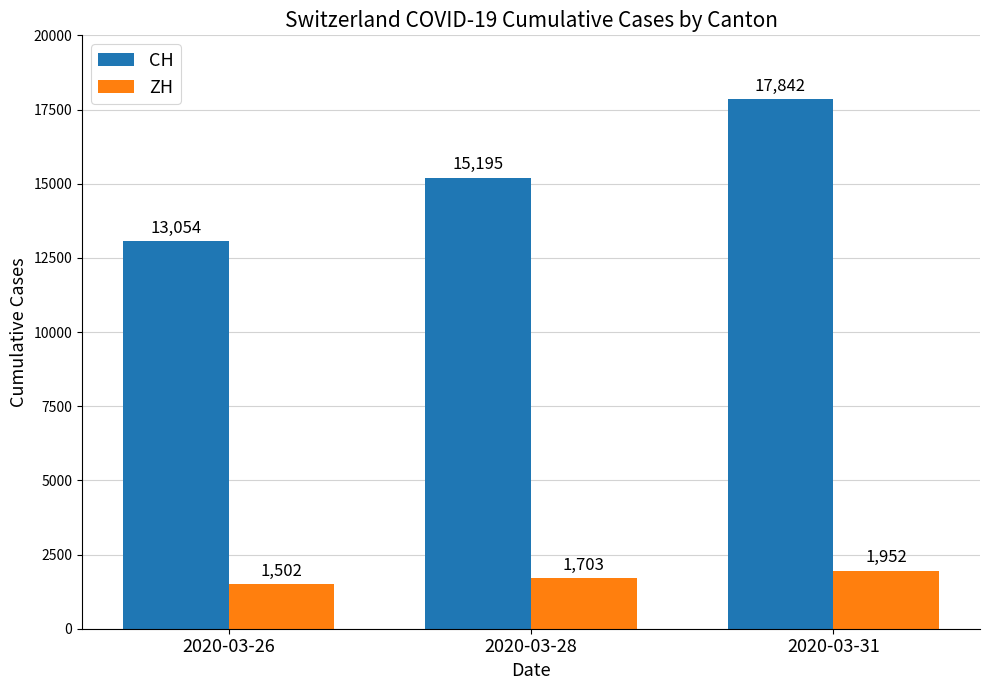

Are the bars grouped side by side (vs. stacked)?

Yes